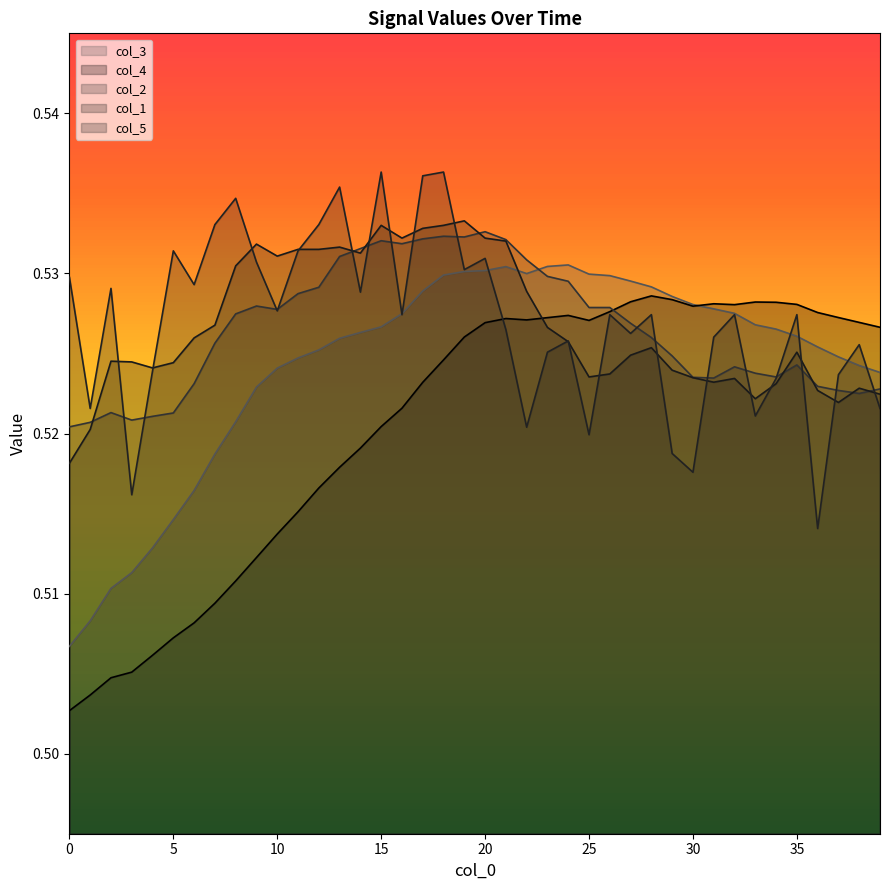

True or false: col_3 has a value of 0.2 at 2.

False